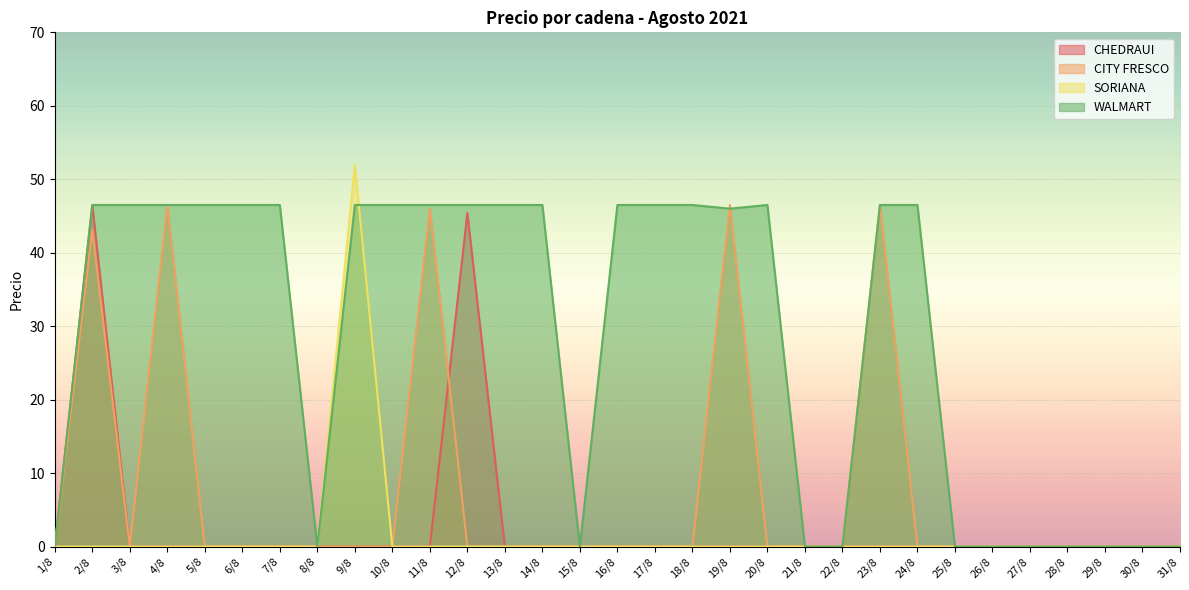

What is the difference between the maximum and minimum values in the CITY FRESCO series?

46.5